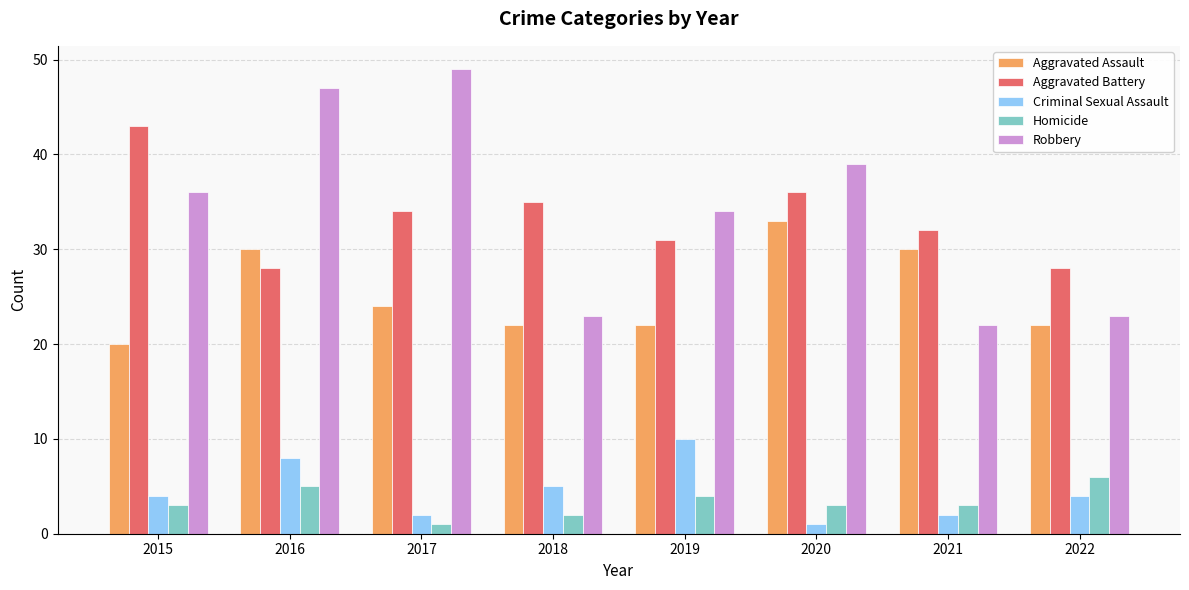

Which series has the largest total across all categories?

Robbery